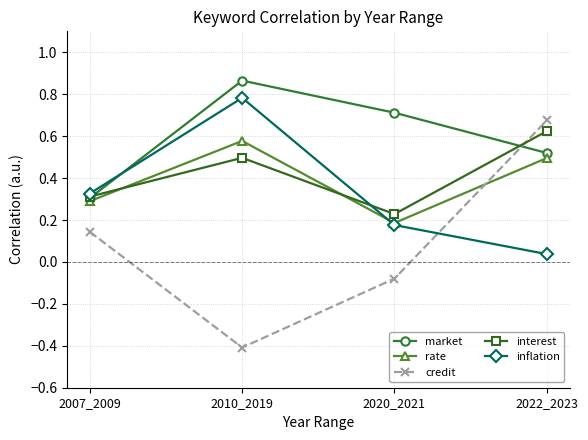

Which label corresponds to the largest value in the chart?

2010_2019